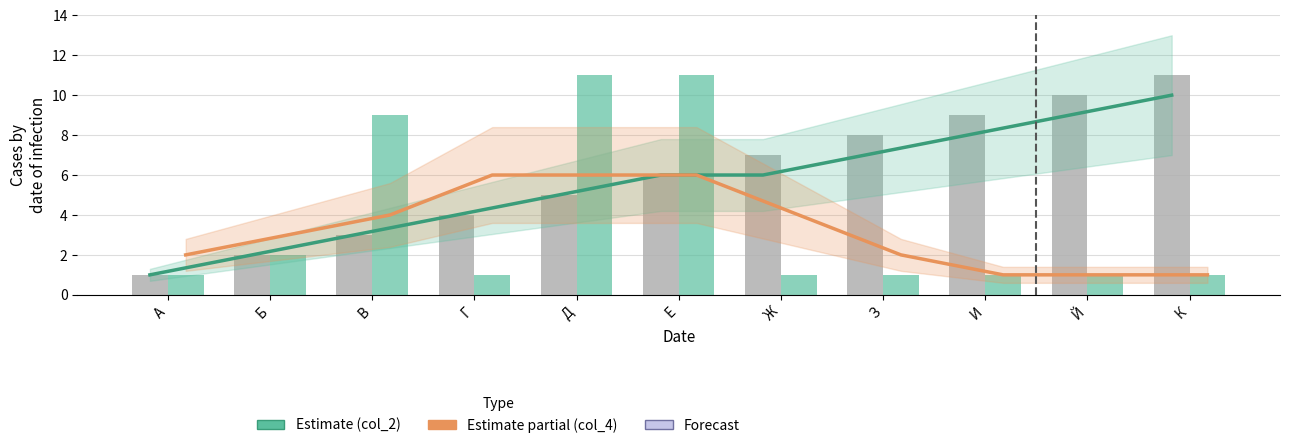

Rank the series by their maximum value, from highest to lowest.

col_2, col_4, Estimate (col_2), Estimate partial (col_4)